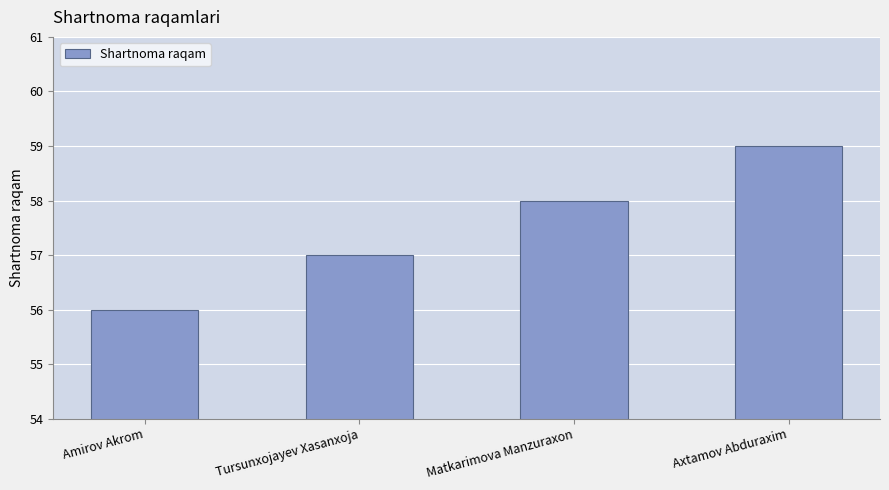

What is the greatest value displayed?

59